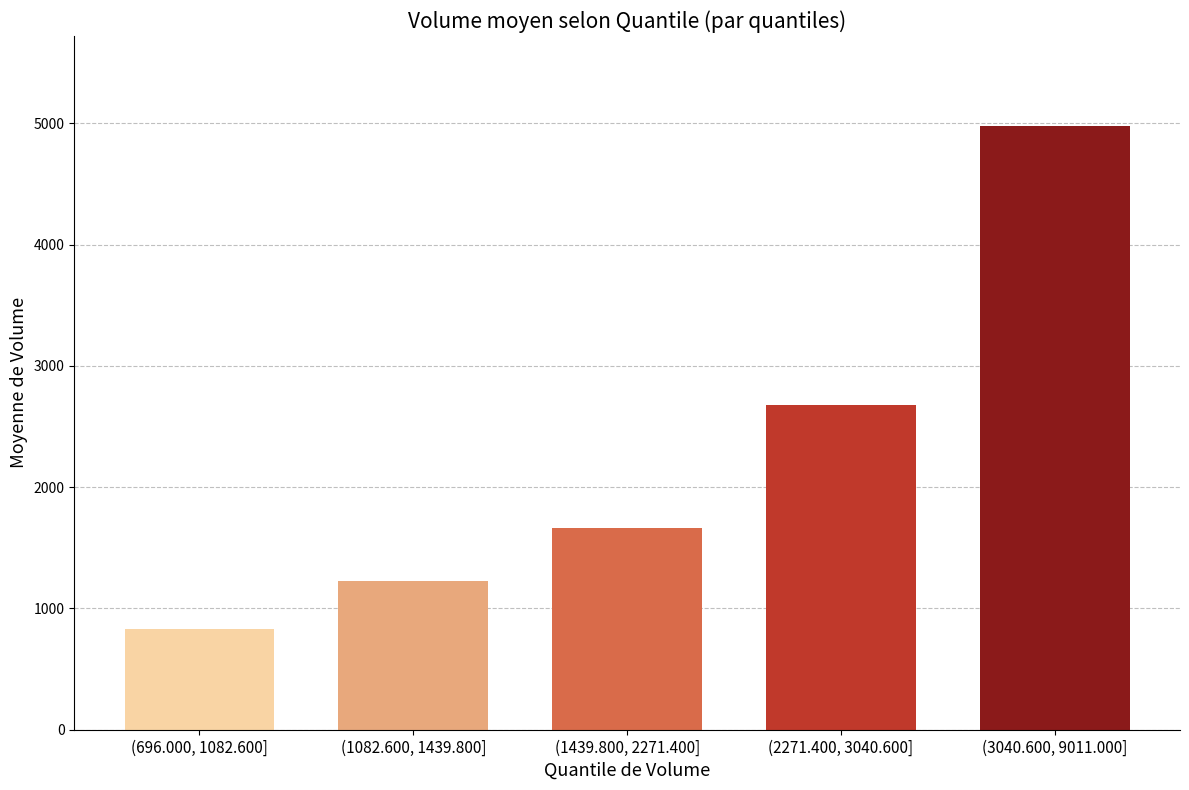

Rank the categories by value from highest to lowest.

(3040.600, 9011.000], (2271.400, 3040.600], (1439.800, 2271.400], (1082.600, 1439.800], (696.000, 1082.600]